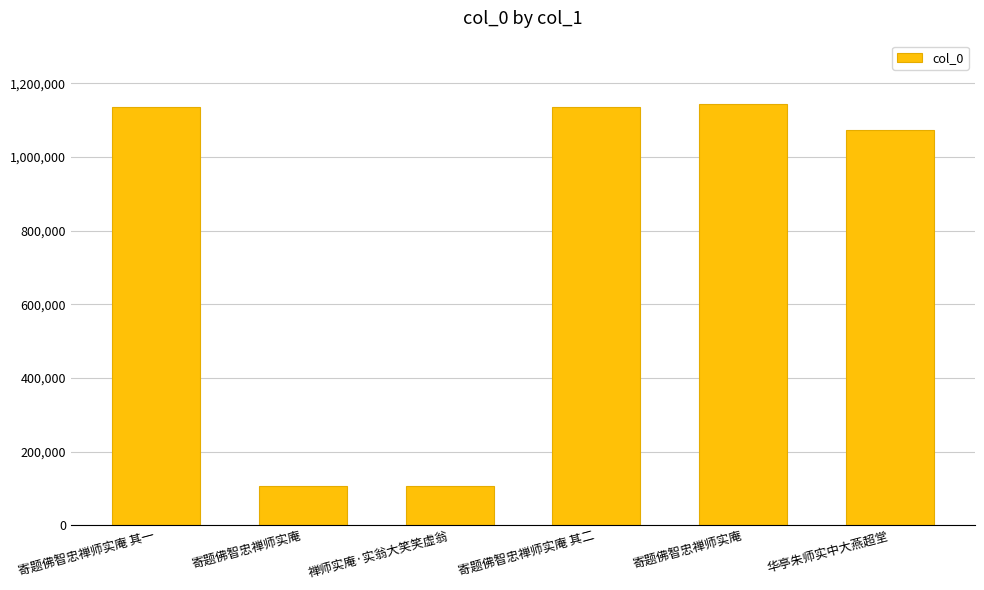

What is the average value?

783677